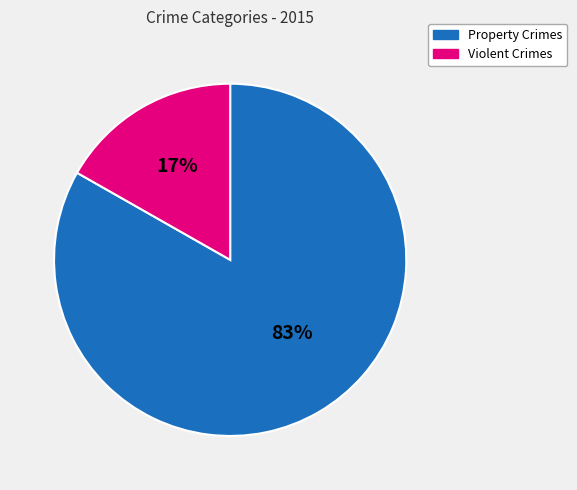

To the nearest percent, what is the average slice percentage?

50%